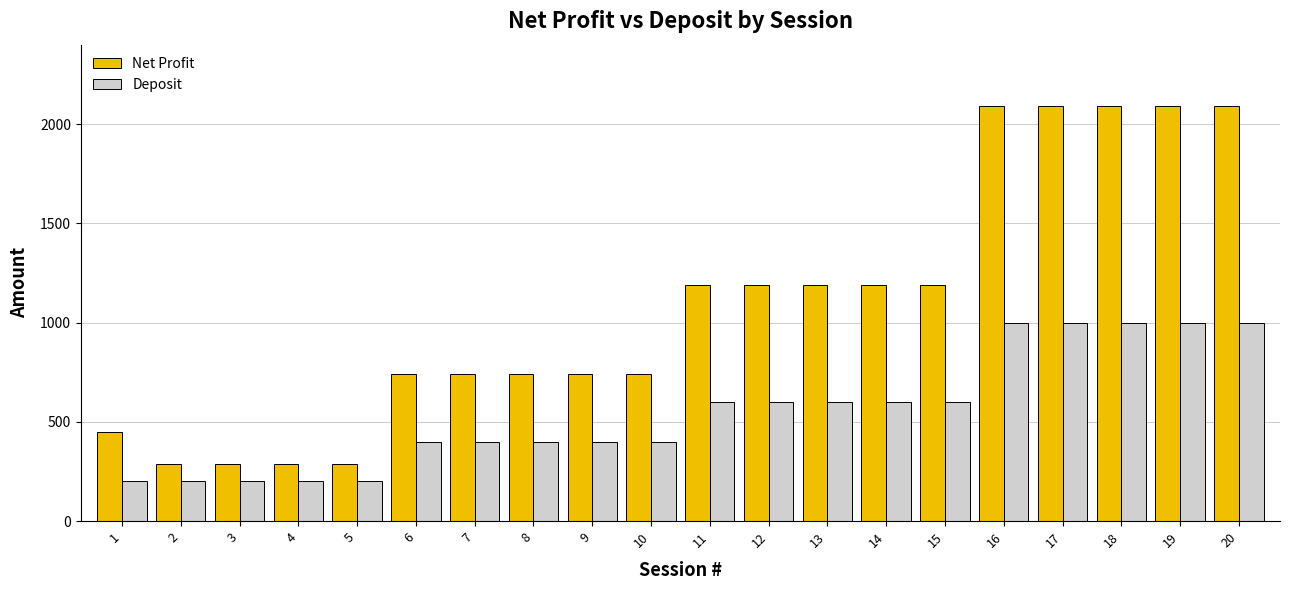

What is the lowest value of the Net Profit series?

290